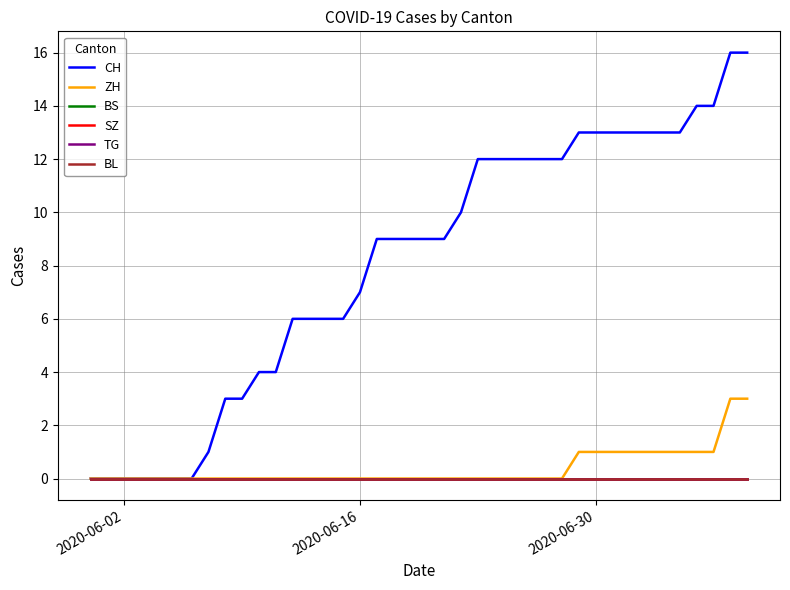

Does the chart display data point markers on the line(s)?

No